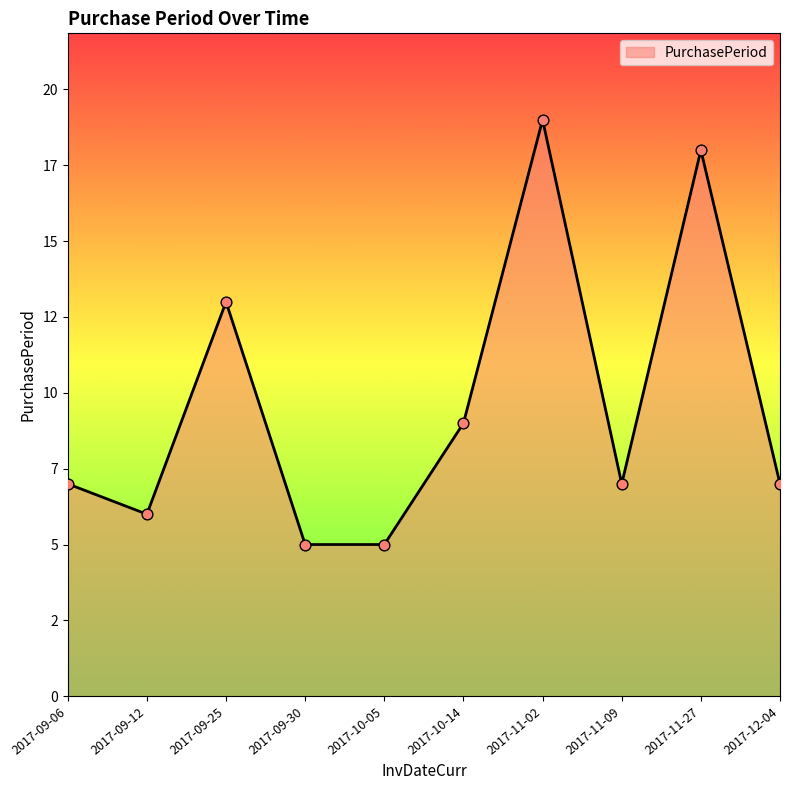

What is the ratio of the value at 2017-10-05 to the value at 2017-10-14?

0.6